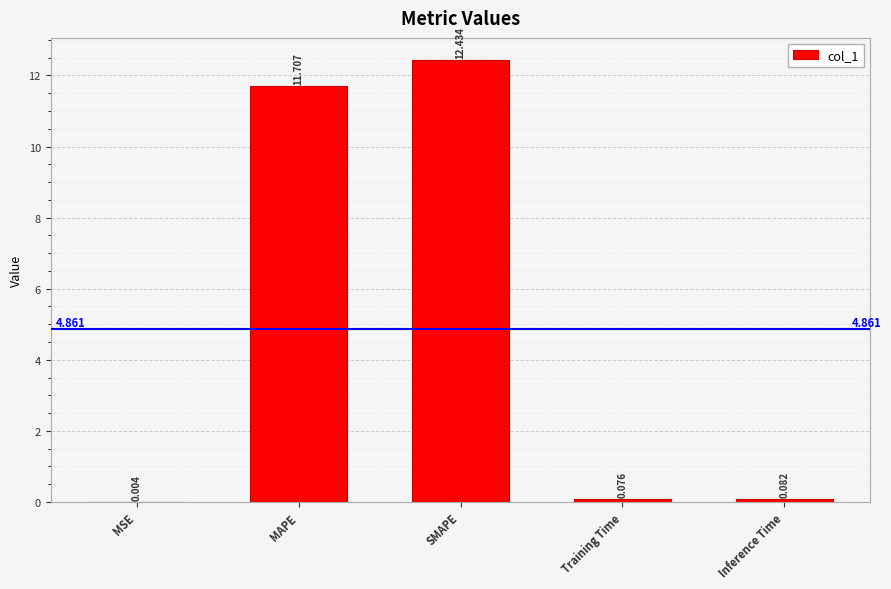

Which has a higher value, Training Time or Inference Time?

Inference Time